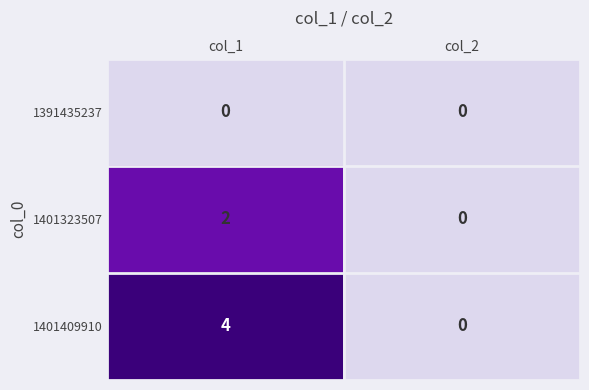

Read the 1401409910 value at col_1.

4